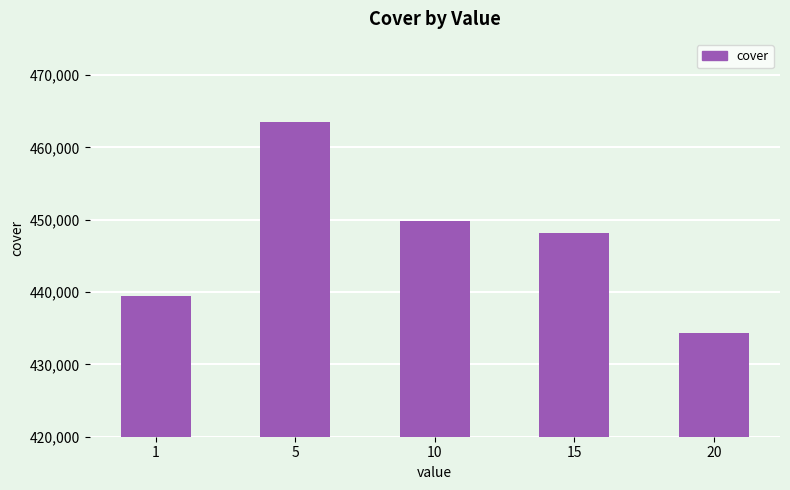

Rank the categories by value from lowest to highest.

20, 1, 15, 10, 5